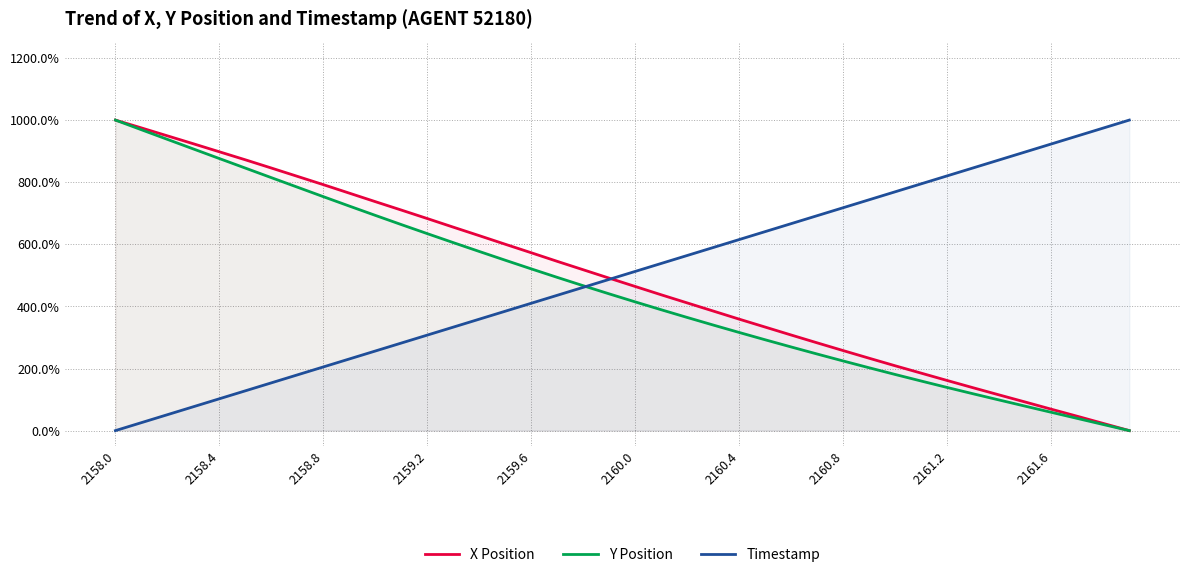

True or false: X Position and Y Position cross at least once.

False